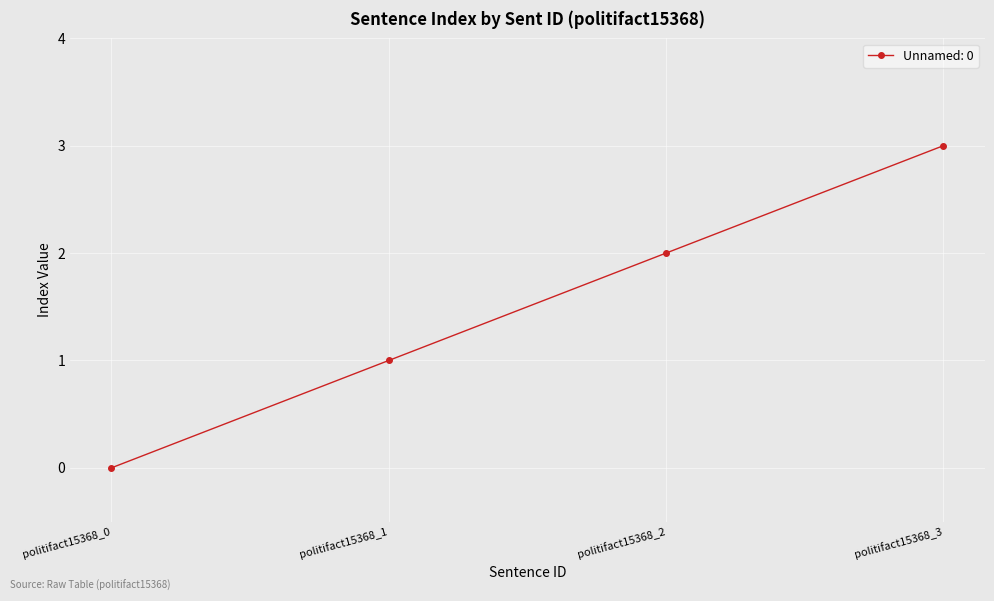

List the labels in order of value, smallest first.

politifact15368_0, politifact15368_1, politifact15368_2, politifact15368_3